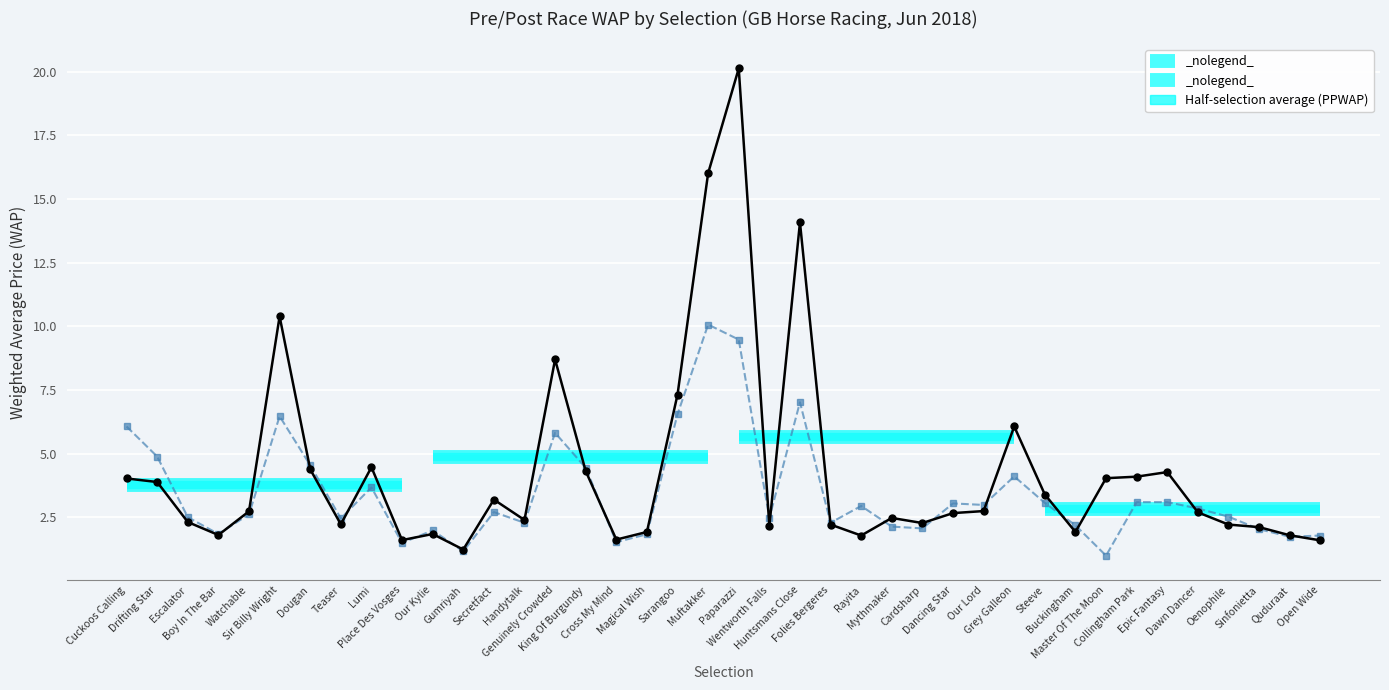

What is the label of the 2nd point from the right?

Quduraat